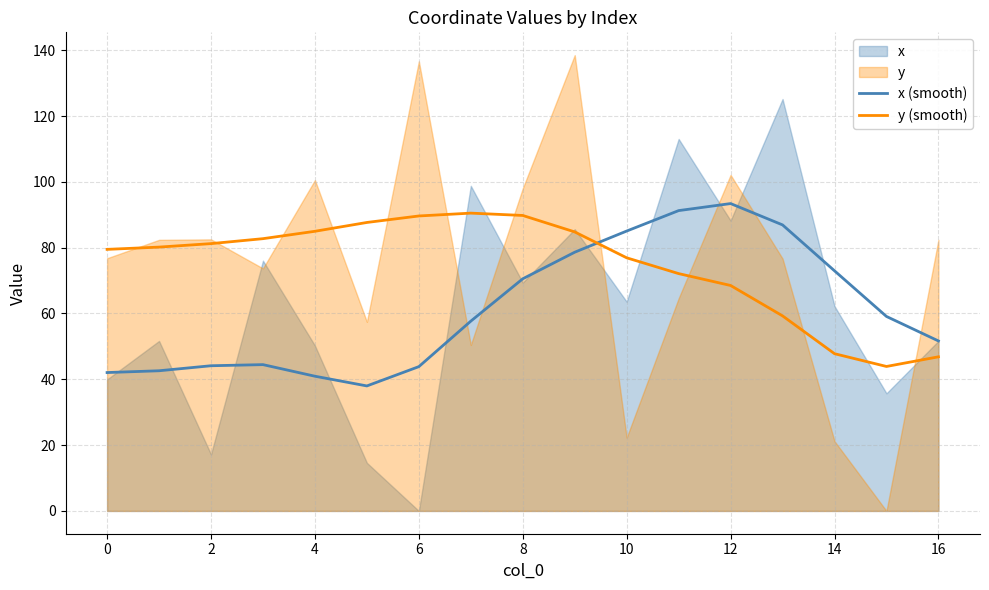

True or false: y (smooth) has a value of 158.0 at 6.

False